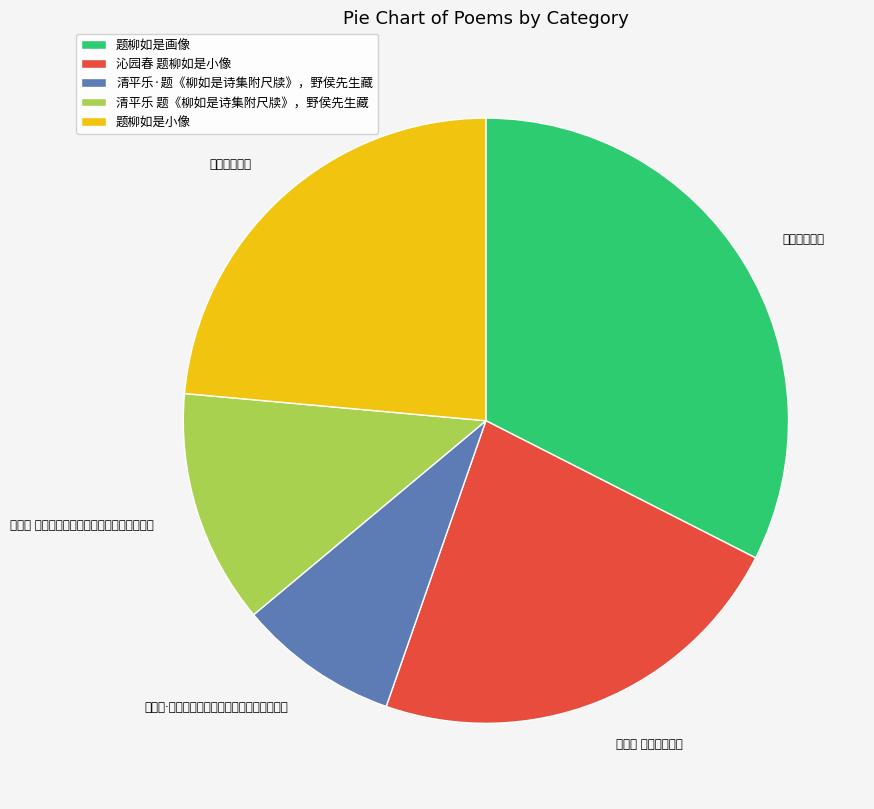

What percentage is NOT represented by 清平乐·题《柳如是诗集附尺牍》，野侯先生藏?

91.4%